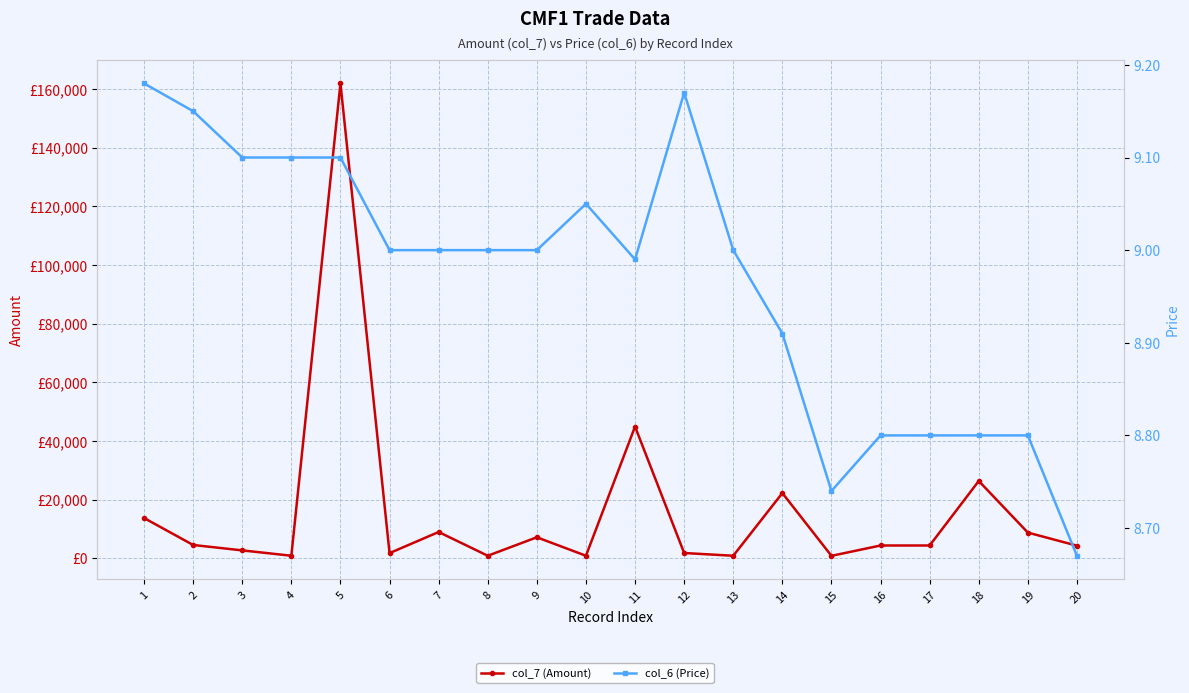

True or false: col_7 (Amount) has more than 1 points higher than both neighbors.

True